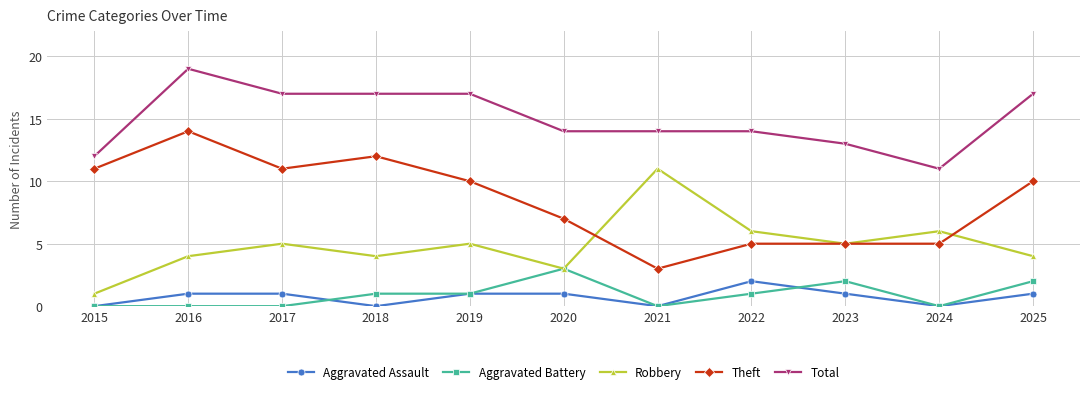

The Theft series shows 1 at 2021. True or false?

False